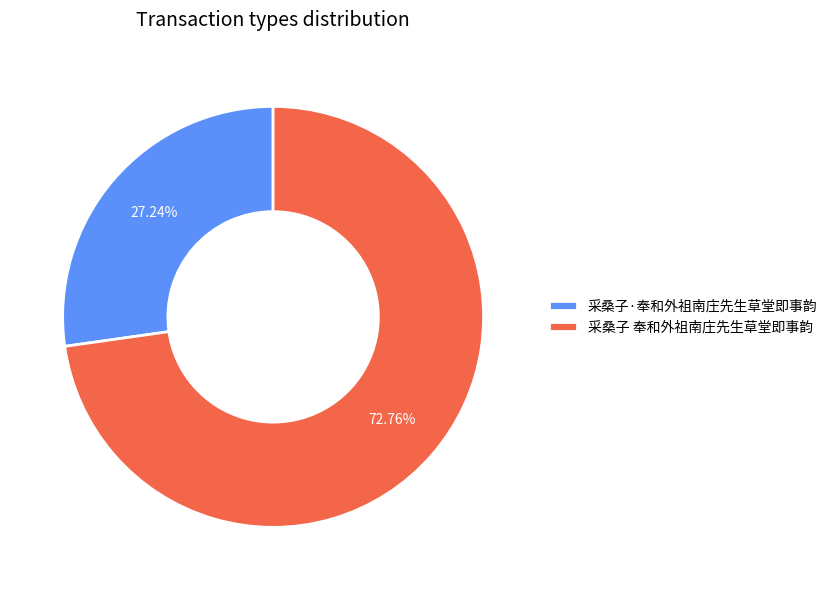

To the nearest percent, what percentage of the pie is 采桑子·奉和外祖南庄先生草堂即事韵?

27%